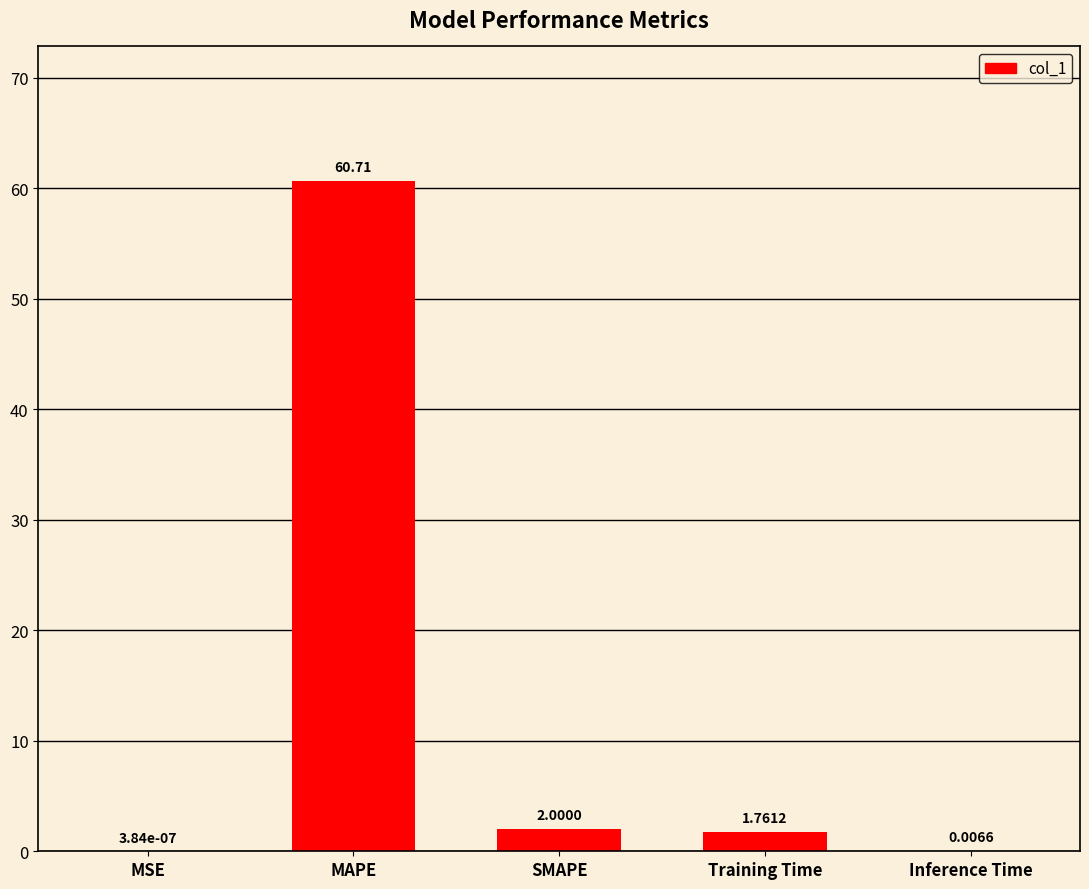

Which label corresponds to the largest value in the chart?

MAPE